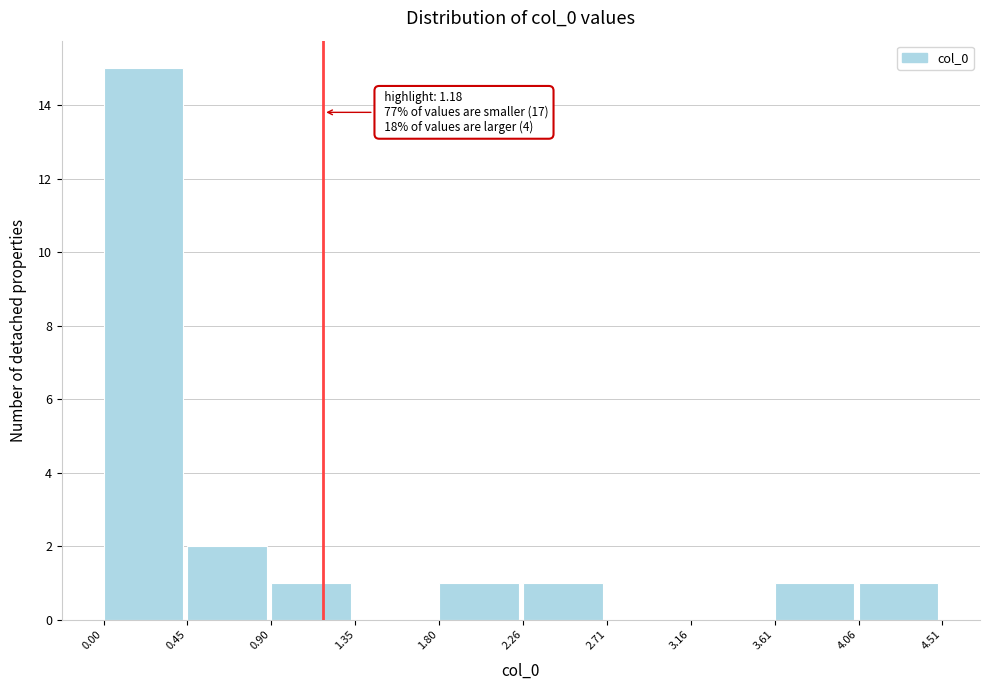

Over which range of the x-axis is the bar tallest?

0.00 to 0.45